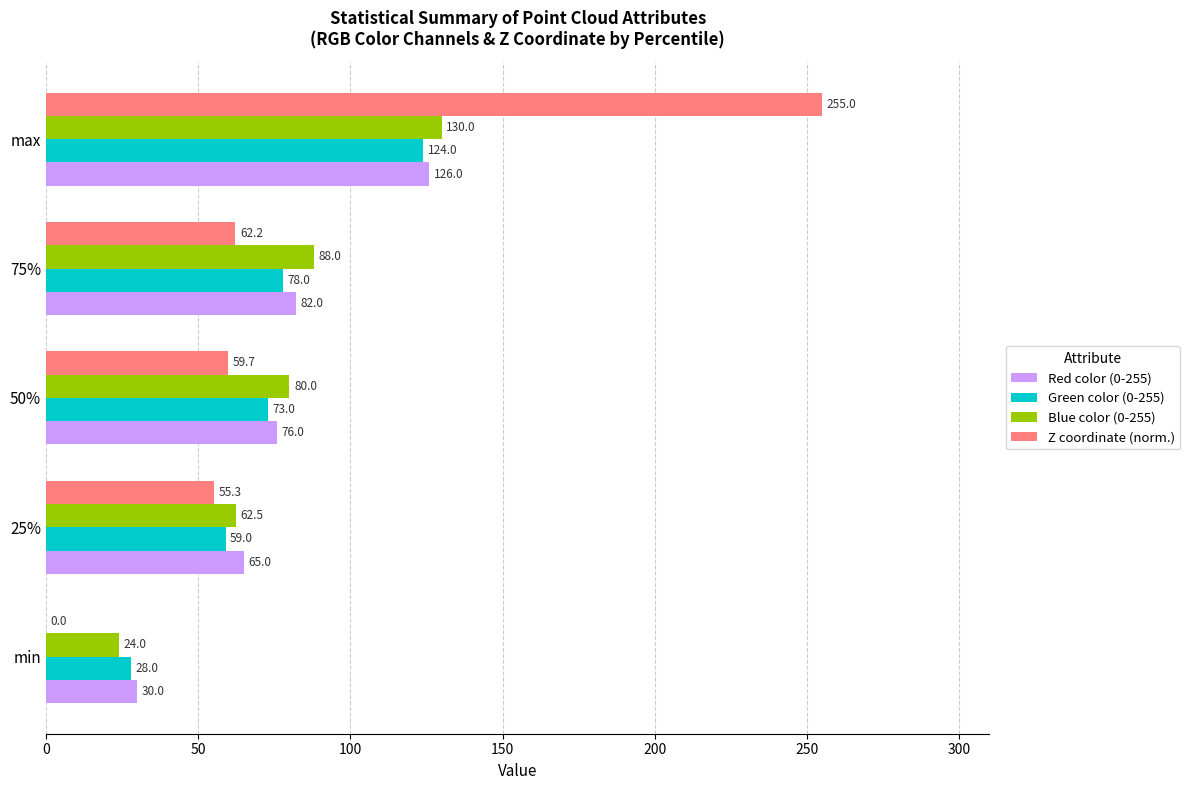

What value does the Red color (0-255) series have at max?

126.0